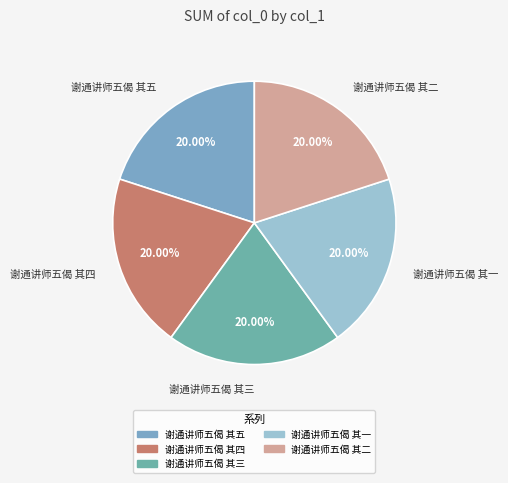

True or false: 谢通讲师五偈 其一 accounts for 9% of the total.

False